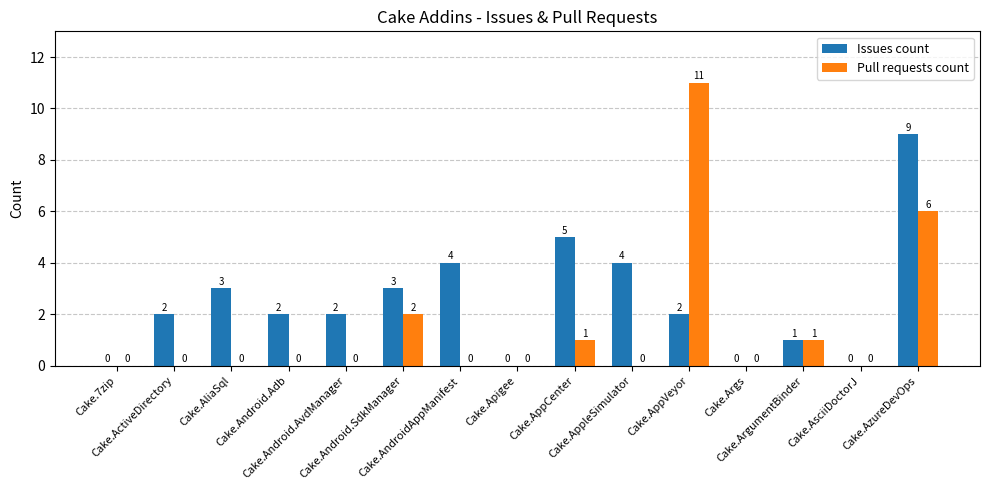

Is it true that Pull requests count equals 0 at Cake.ActiveDirectory?

True